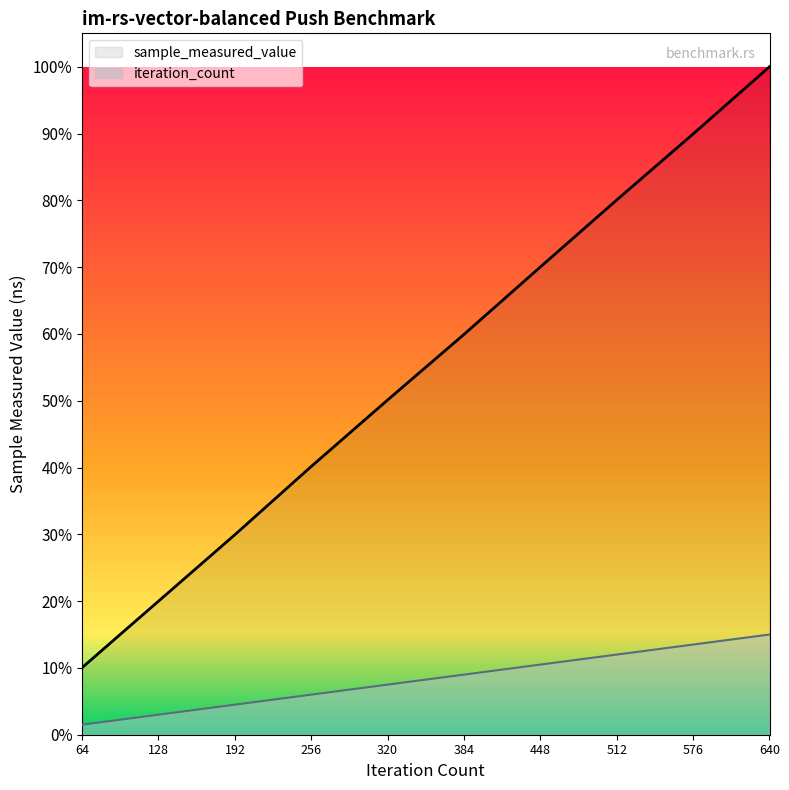

List the series in order of their peak value, highest first.

sample_measured_value, iteration_count